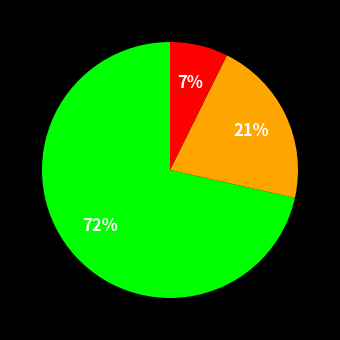

Is there a majority slice in this chart?

Yes